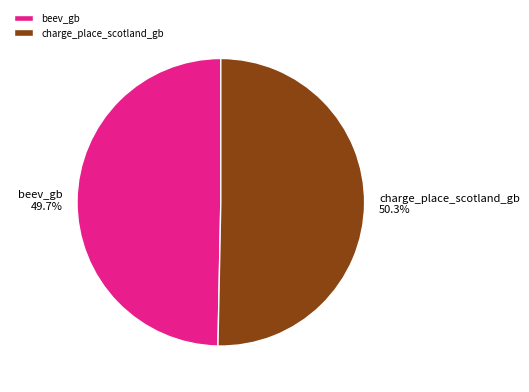

How many slices are in this pie chart?

2